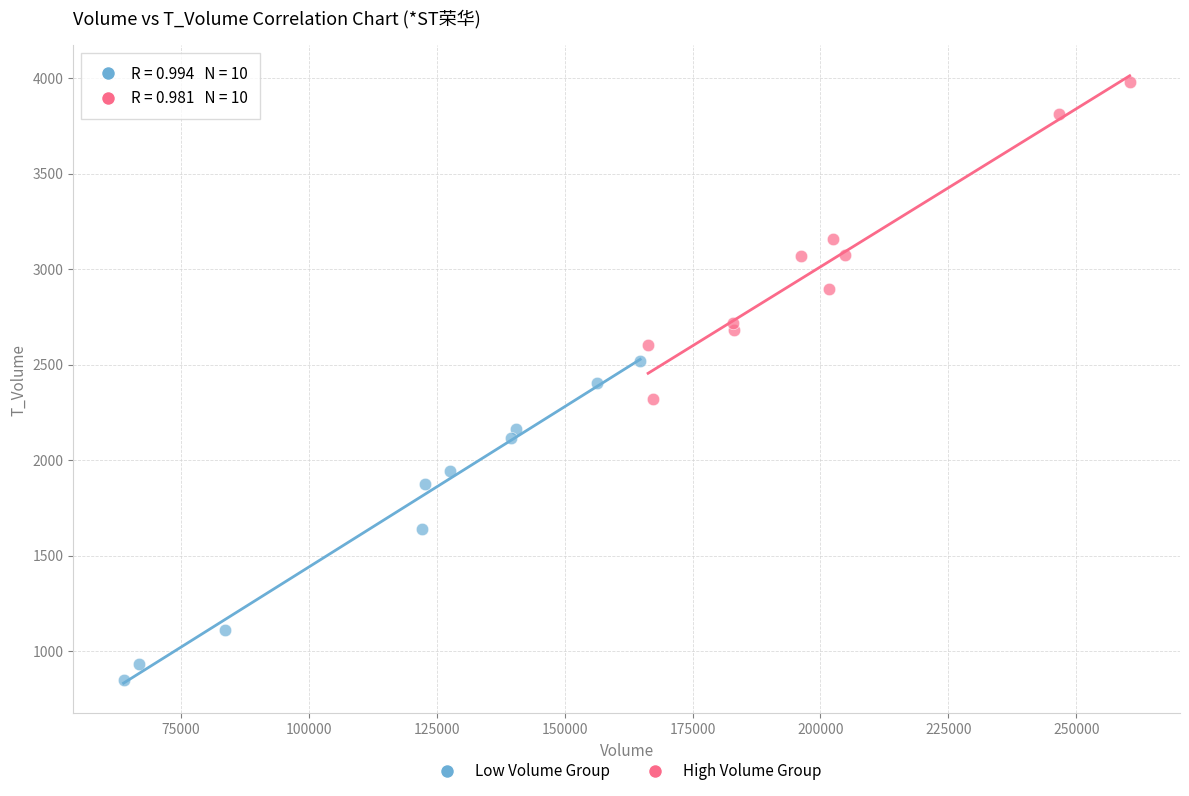

Which series reaches the maximum Y coordinate?

High Volume Group